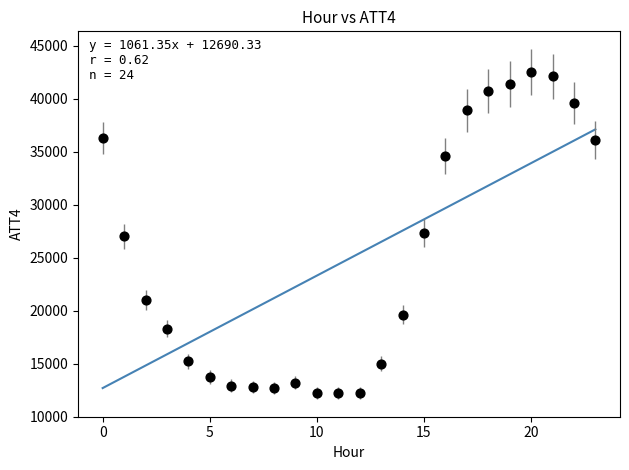

What is the range of Y values (max minus min)?

30300